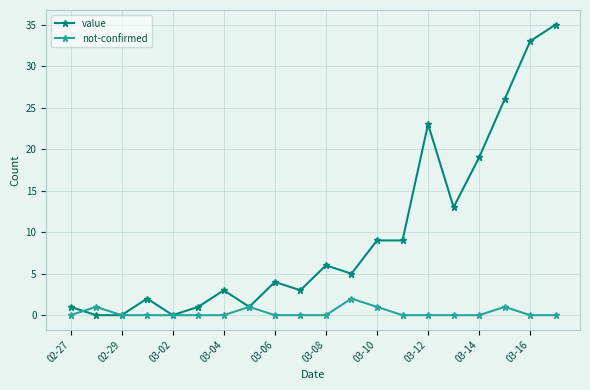

True or false: not-confirmed has more than 1 points higher than both neighbors.

True